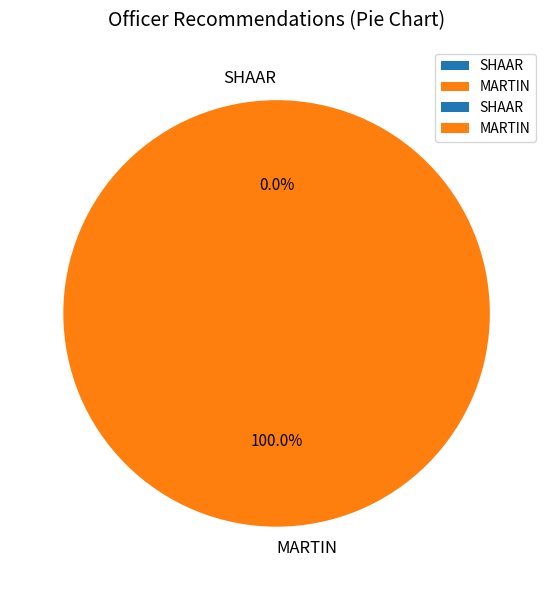

Rank the categories by value from lowest to highest.

SHAAR, MARTIN